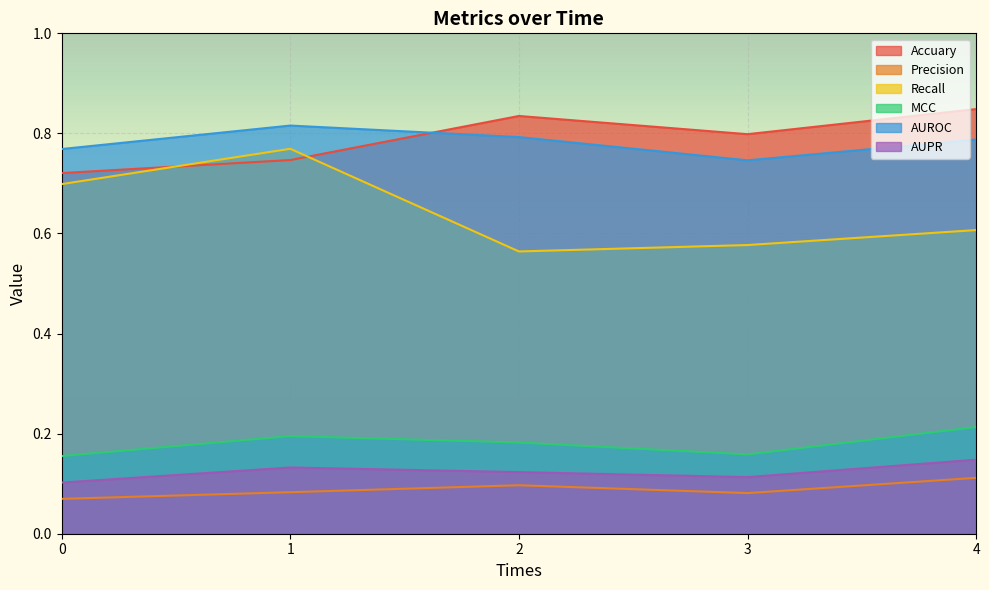

The value of Accuary at 4 is 0.8. True or false?

True